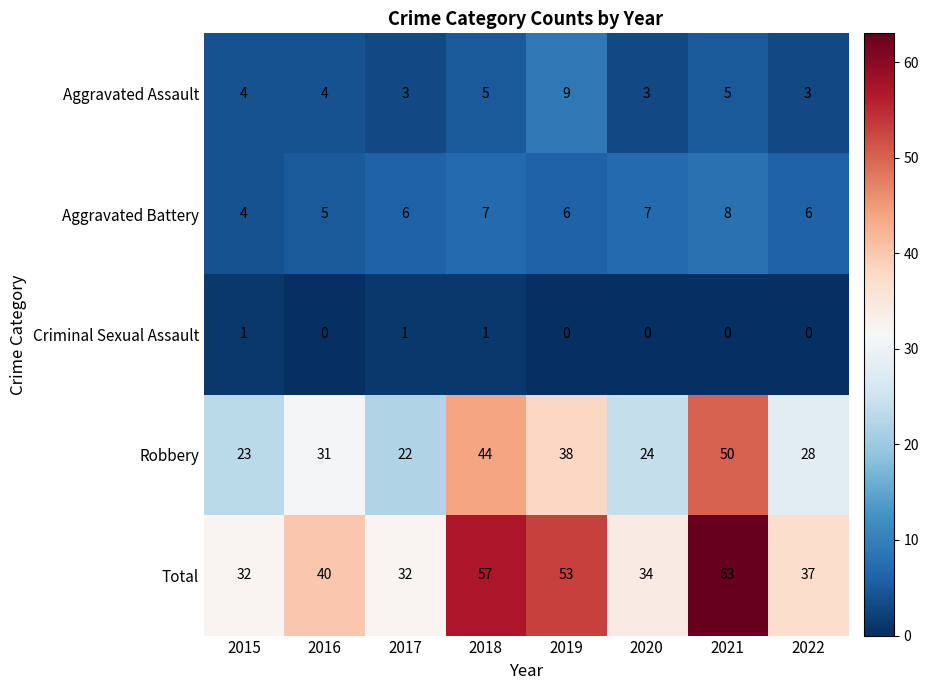

What is the approximate value of Robbery at 2016, to the nearest 5?

30